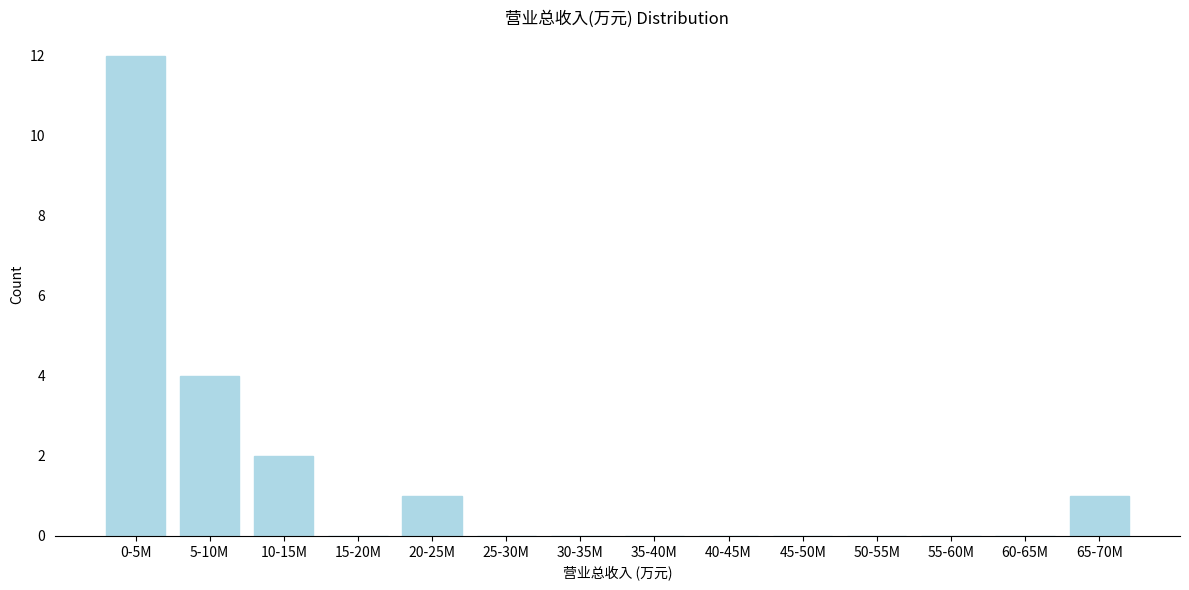

Reading left to right, transcribe all the data shown in this chart.

0-5M=12	5-10M=4	10-15M=2	15-20M=0	20-25M=1	25-30M=0	30-35M=0	35-40M=0	40-45M=0	45-50M=0	50-55M=0	55-60M=0	60-65M=0	65-70M=1